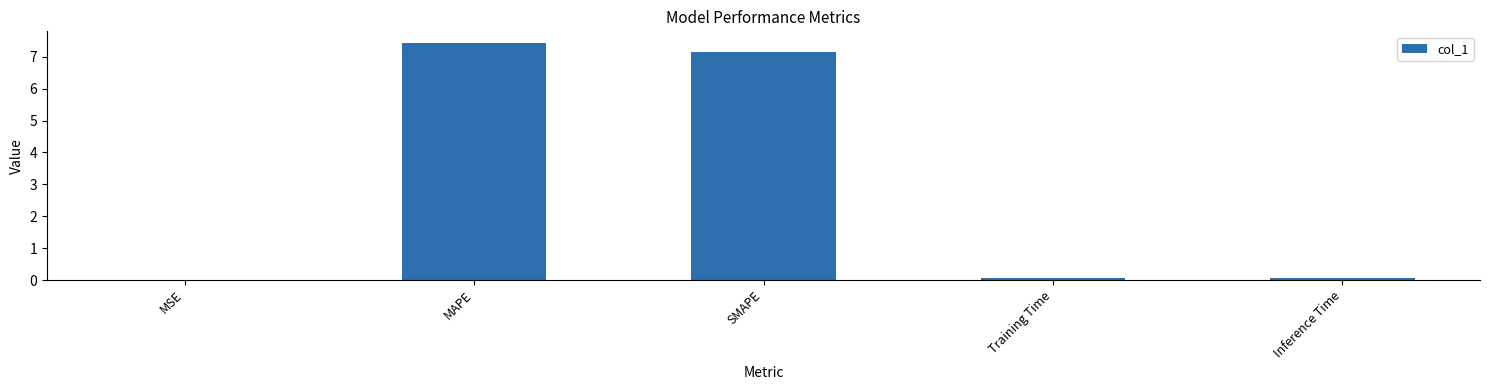

Read the value at MAPE.

7.4